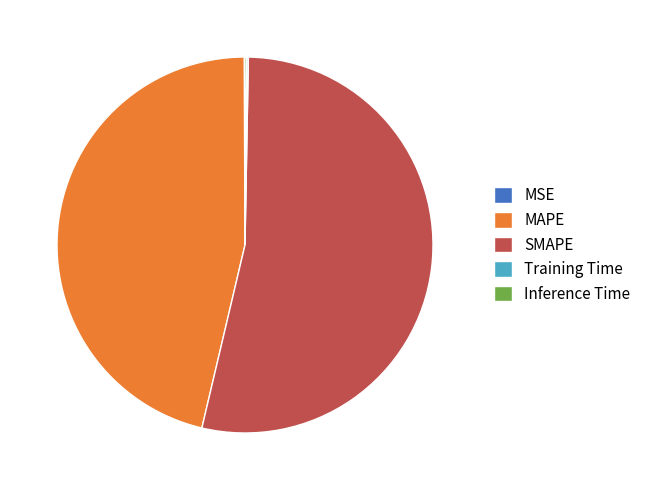

Does SMAPE account for over 50% of the chart?

Yes